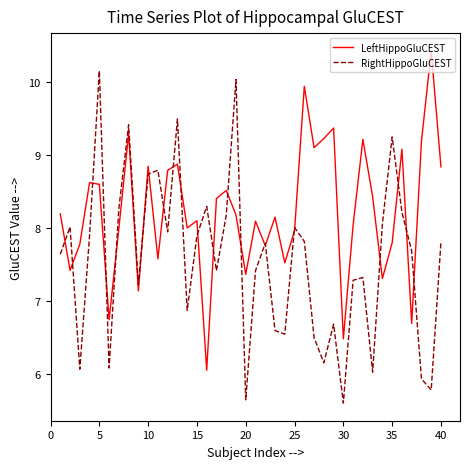

Rank the series by their average value, from lowest to highest.

RightHippoGluCEST, LeftHippoGluCEST